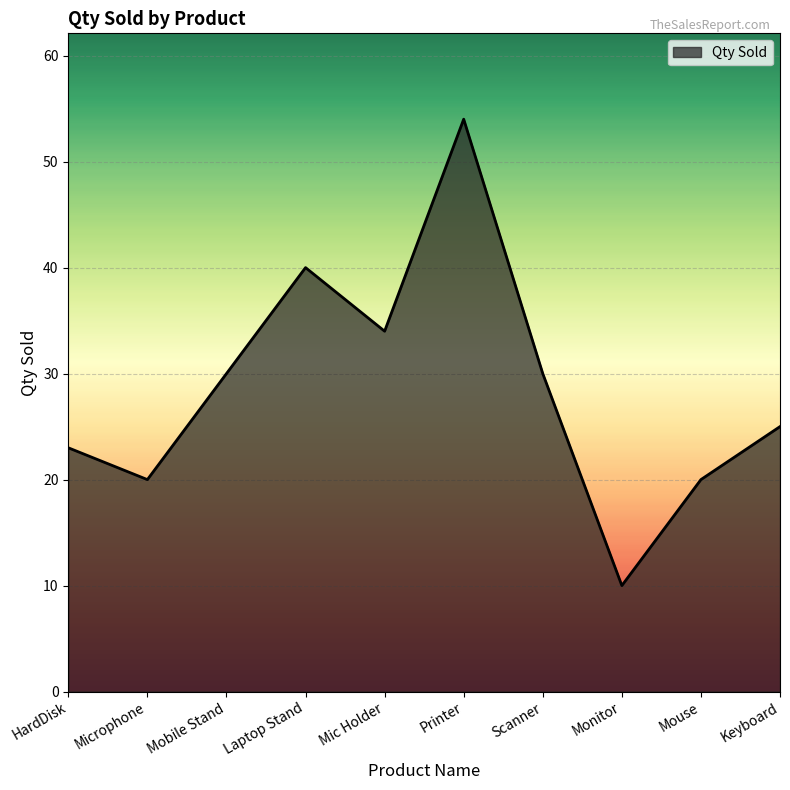

What value does the data have at Laptop Stand, to the nearest 5?

40